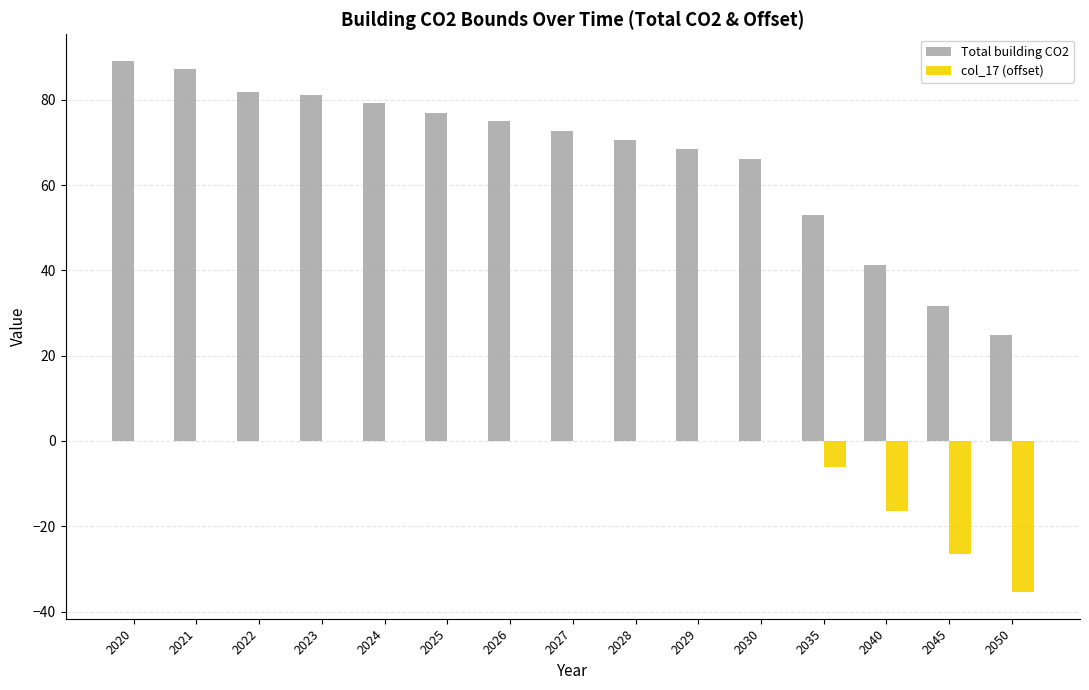

Which series changed the most between 2023 and 2029?

Total building CO2